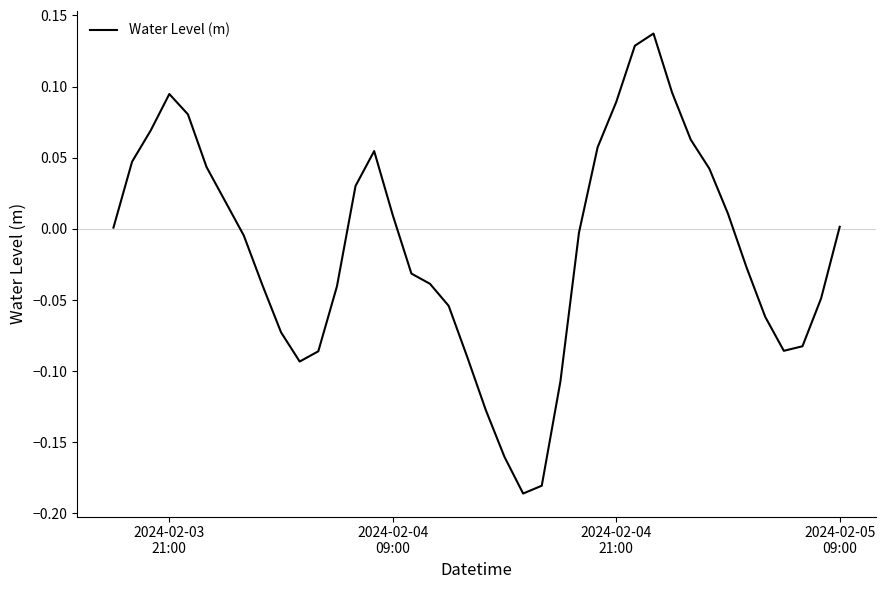

What is the difference between the maximum and minimum values?

0.3